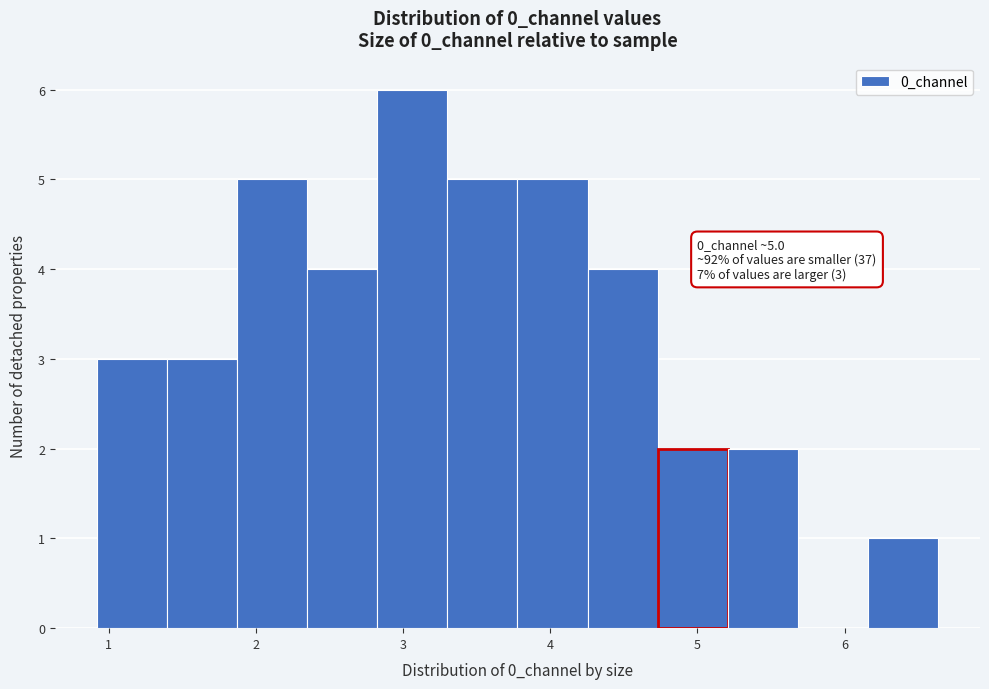

Which range on the x-axis has the tallest bar?

2.8 to 3.3